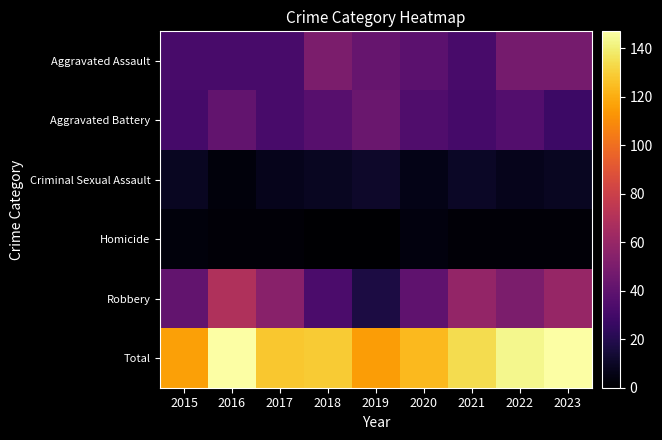

Count the number of data series in this chart.

6